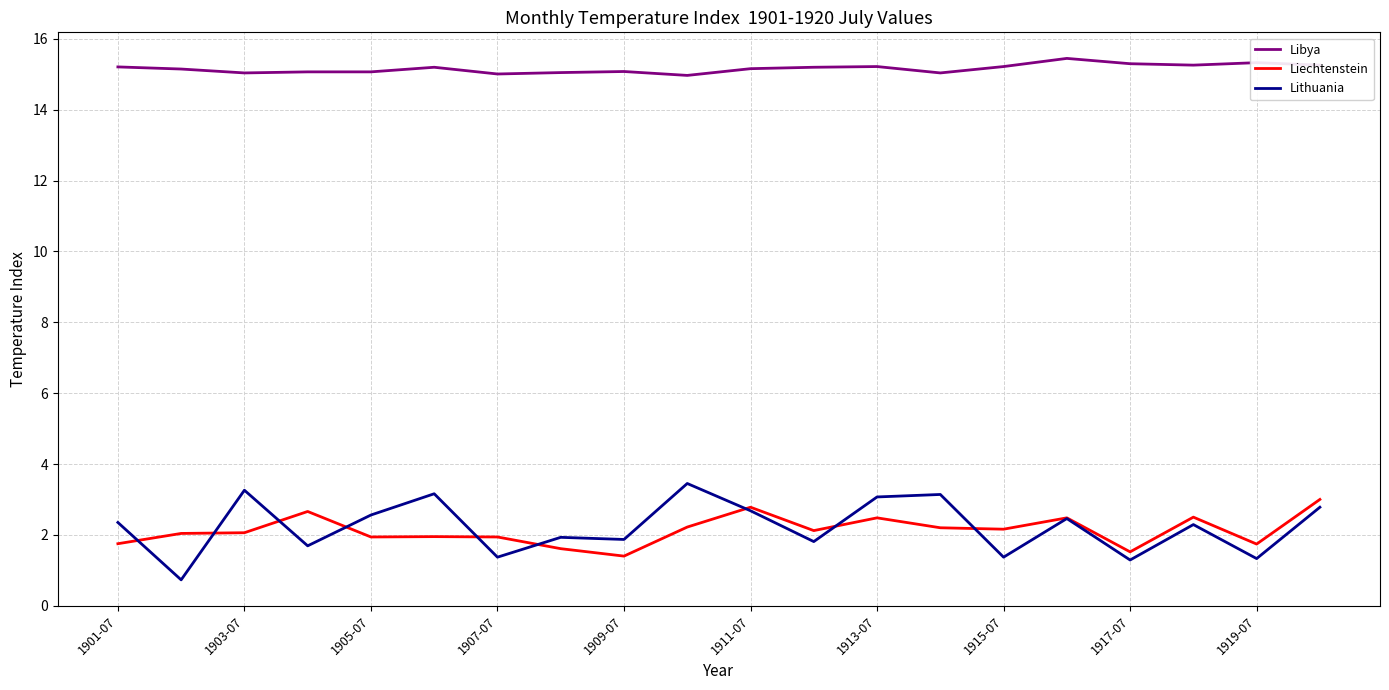

Which series has the largest total across all categories?

Libya